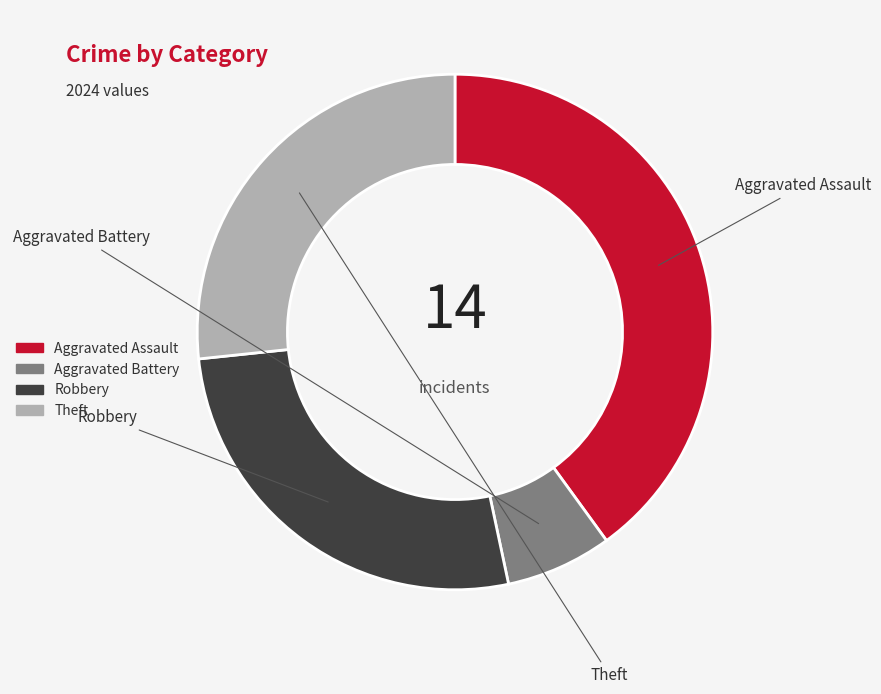

The Aggravated Battery slice represents 1% of the pie. True or false?

False